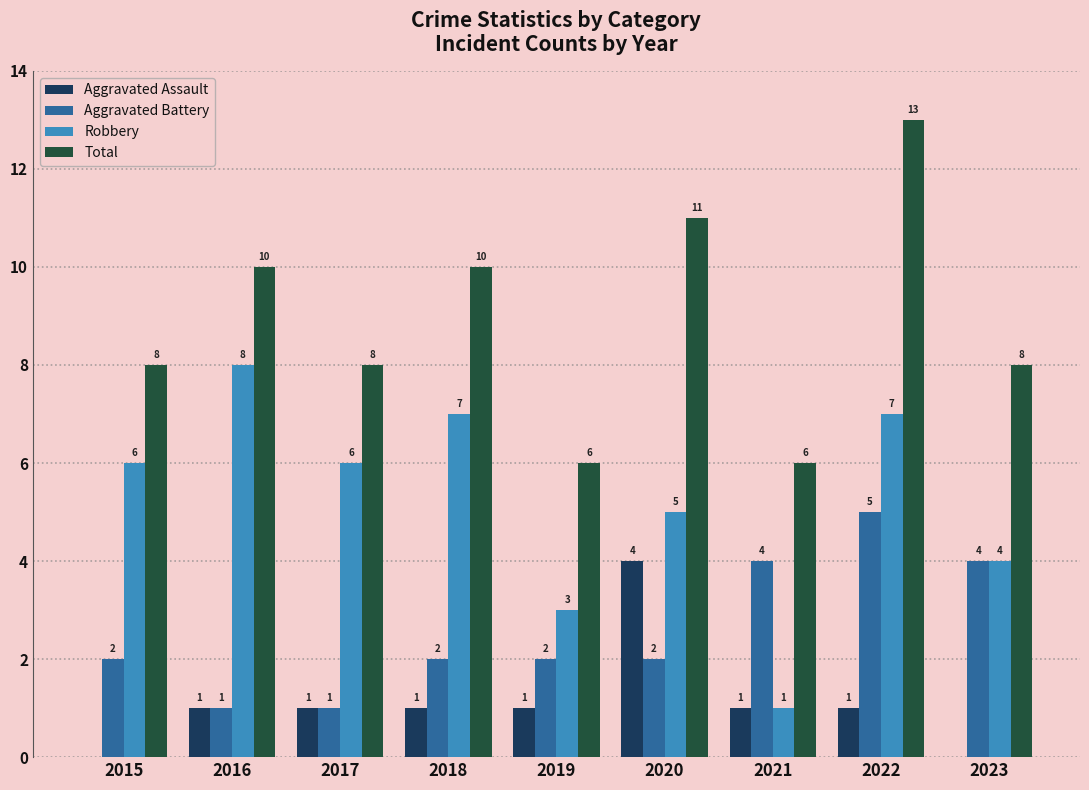

How many Aggravated Assault values are between 1 and 2?

6